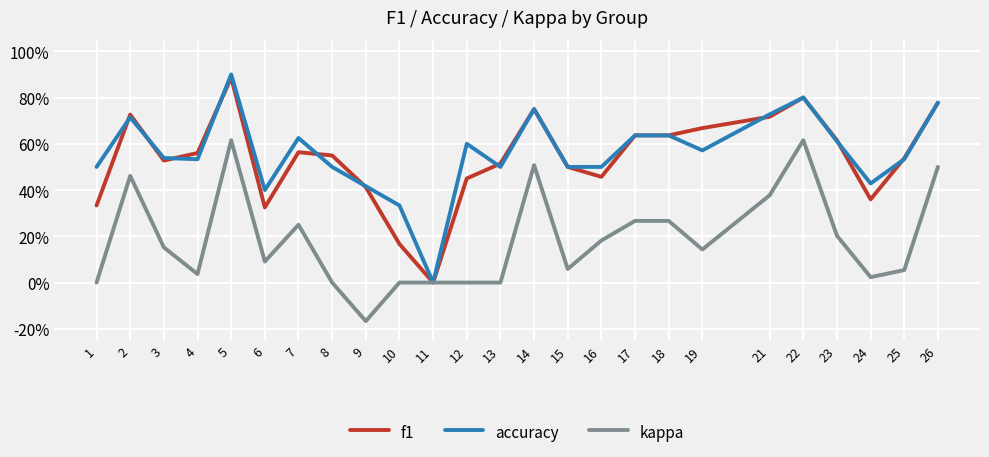

Between 26 and 2, which is larger?

26